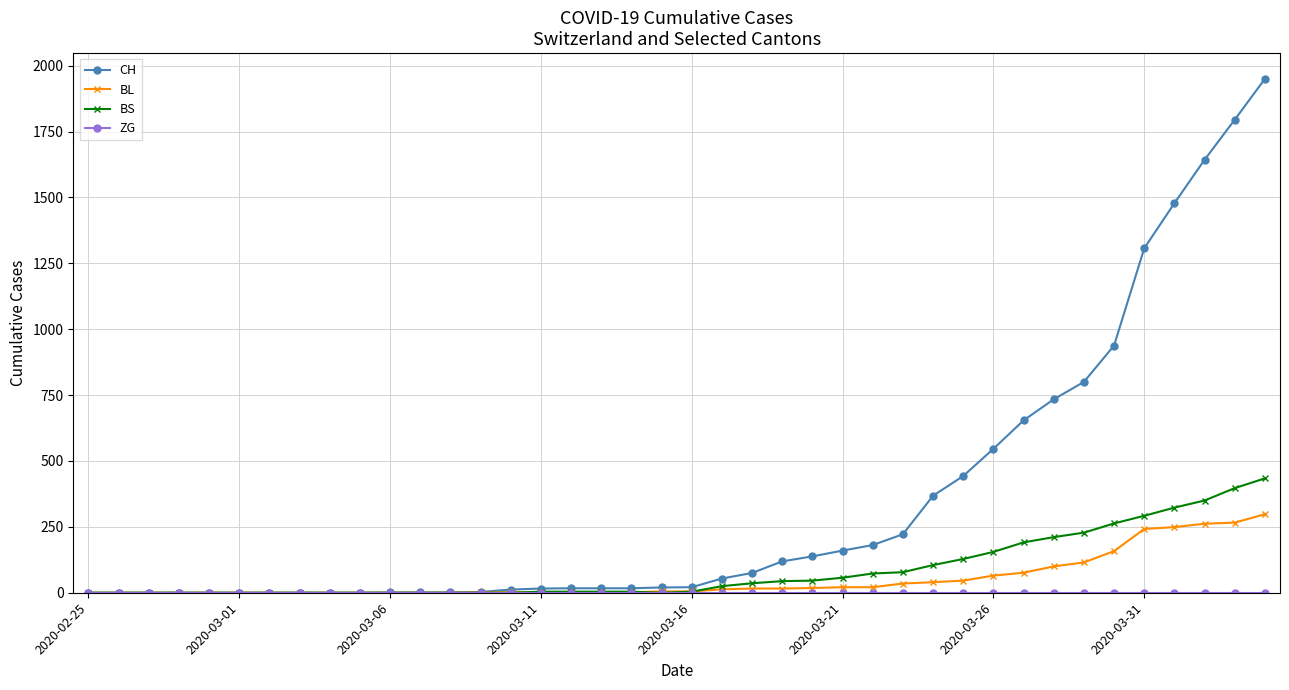

What is the maximum value shown in the chart?

1950